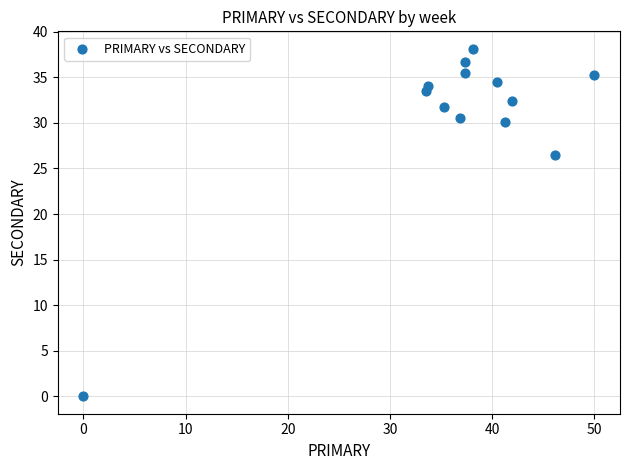

What Y value in the scatter plot is closest to 19?

26.5